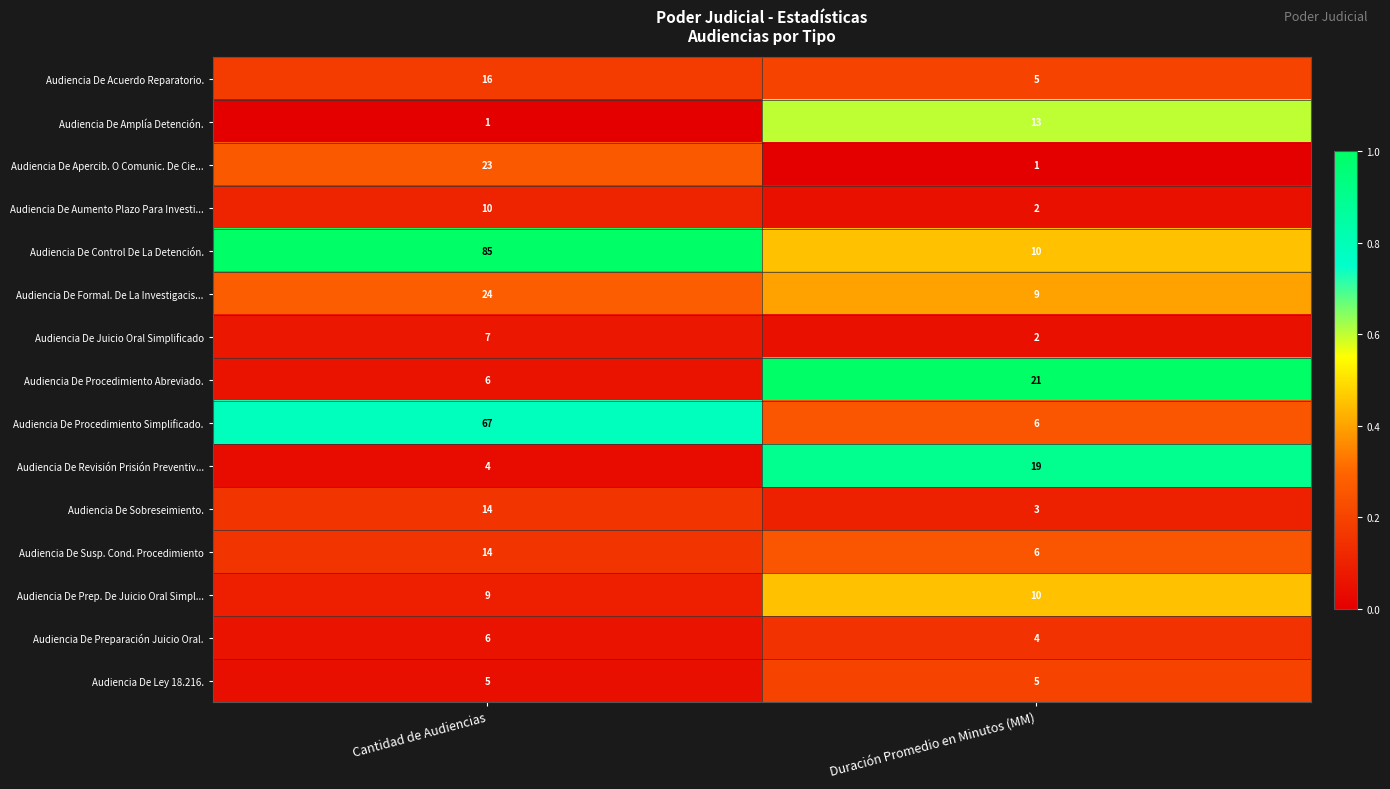

Reading left to right, extract all data points from this chart.

Audiencia De Acuerdo Reparatorio.: 16	5
Audiencia De Amplía Detención.: 1	13
Audiencia De Apercib. O Comunic. De Cie...: 23	1
Audiencia De Aumento Plazo Para Investi...: 10	2
Audiencia De Control De La Detención.: 85	10
Audiencia De Formal. De La Investigacis...: 24	9
Audiencia De Juicio Oral Simplificado: 7	2
Audiencia De Procedimiento Abreviado.: 6	21
Audiencia De Procedimiento Simplificado.: 67	6
Audiencia De Revisión Prisión Preventiv...: 4	19
Audiencia De Sobreseimiento.: 14	3
Audiencia De Susp. Cond. Procedimiento: 14	6
Audiencia De Prep. De Juicio Oral Simpl...: 9	10
Audiencia De Preparación Juicio Oral.: 6	4
Audiencia De Ley 18.216.: 5	5